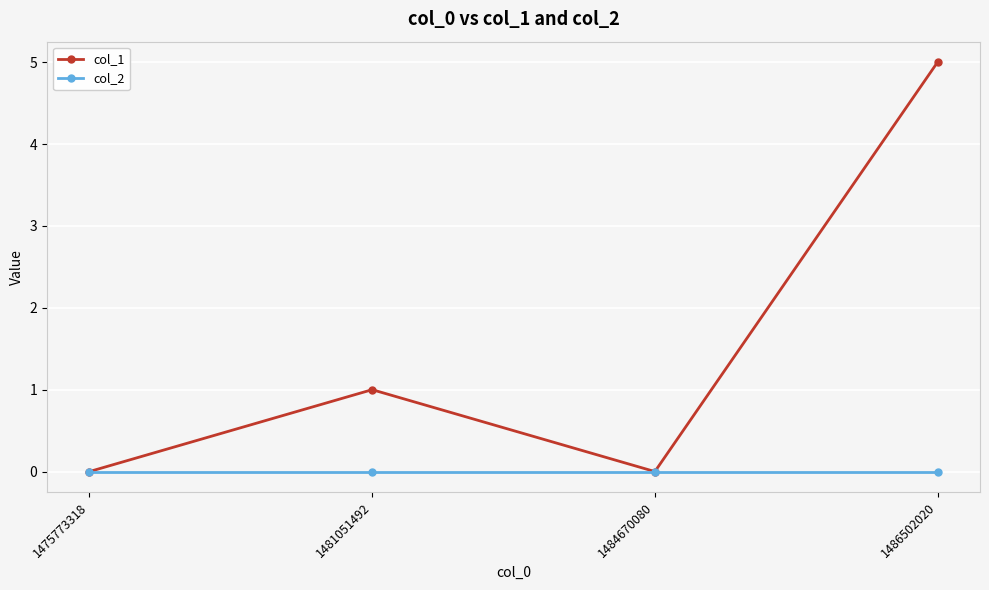

True or false: col_1 has more than 0 interior local peaks.

True